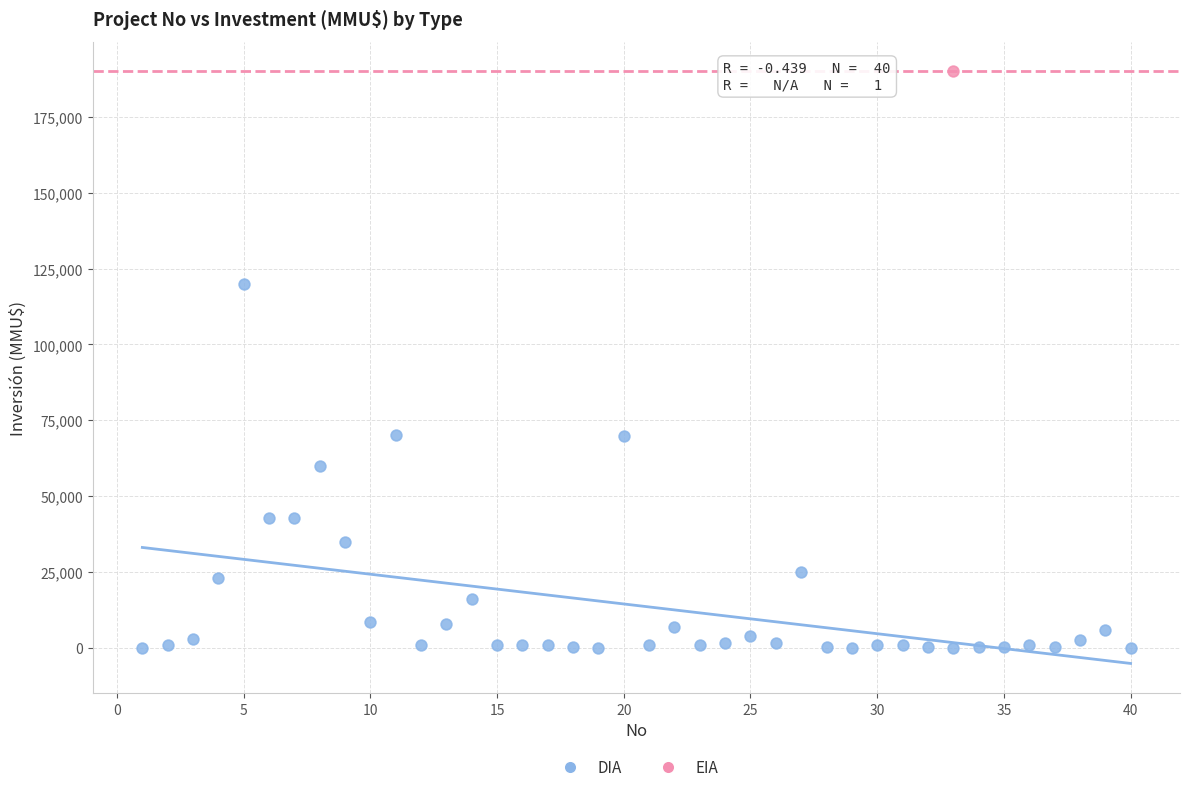

What are all the series names shown in the legend?

DIA, EIA